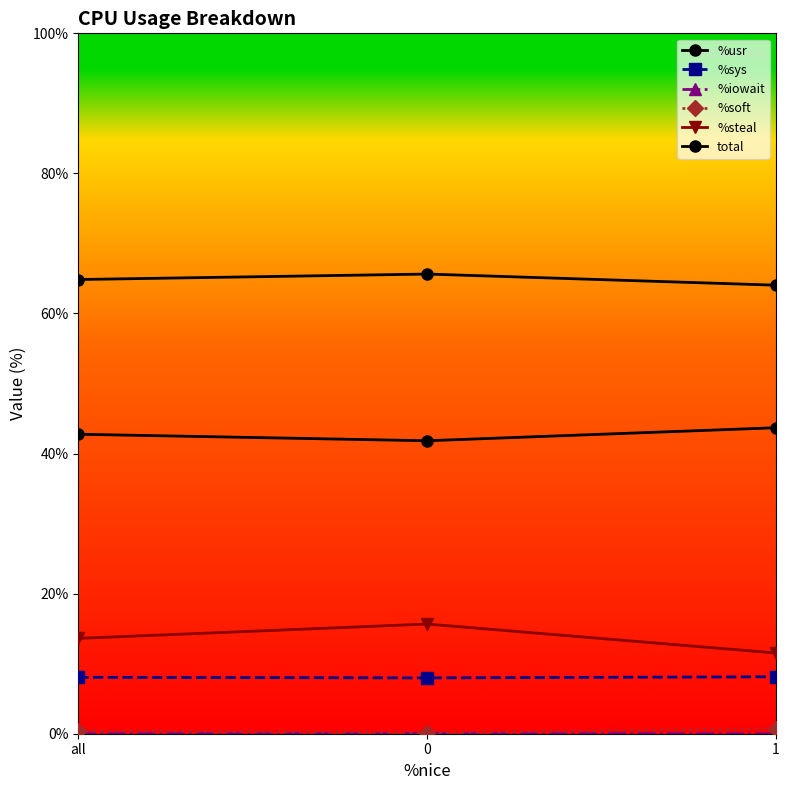

What is the difference between the highest and lowest values at 0?

65.6